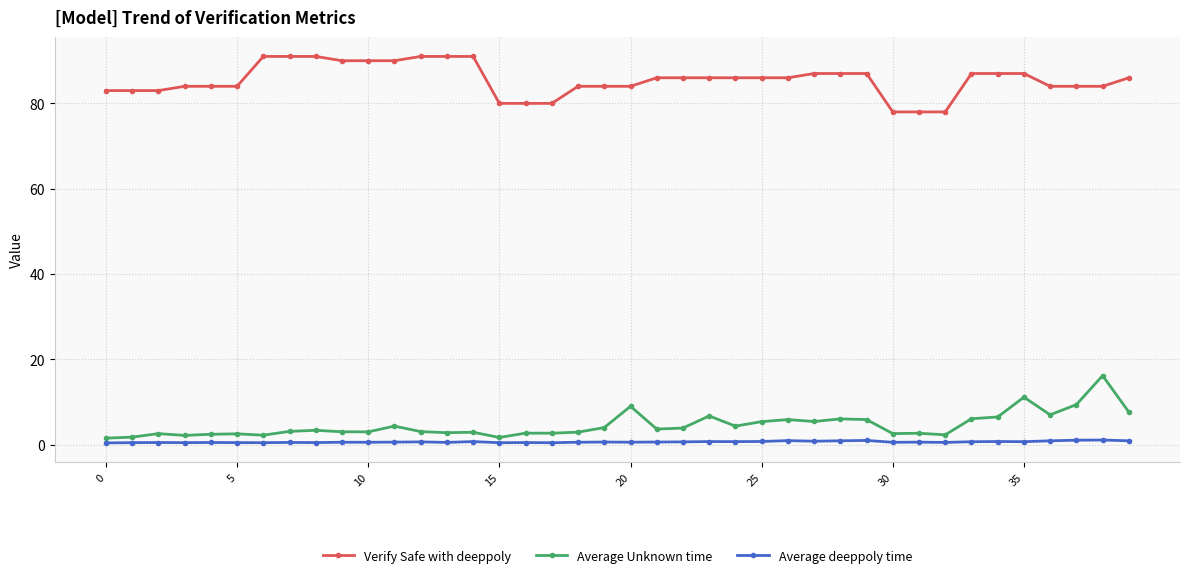

Which series has the widest spread of values?

Average Unknown time